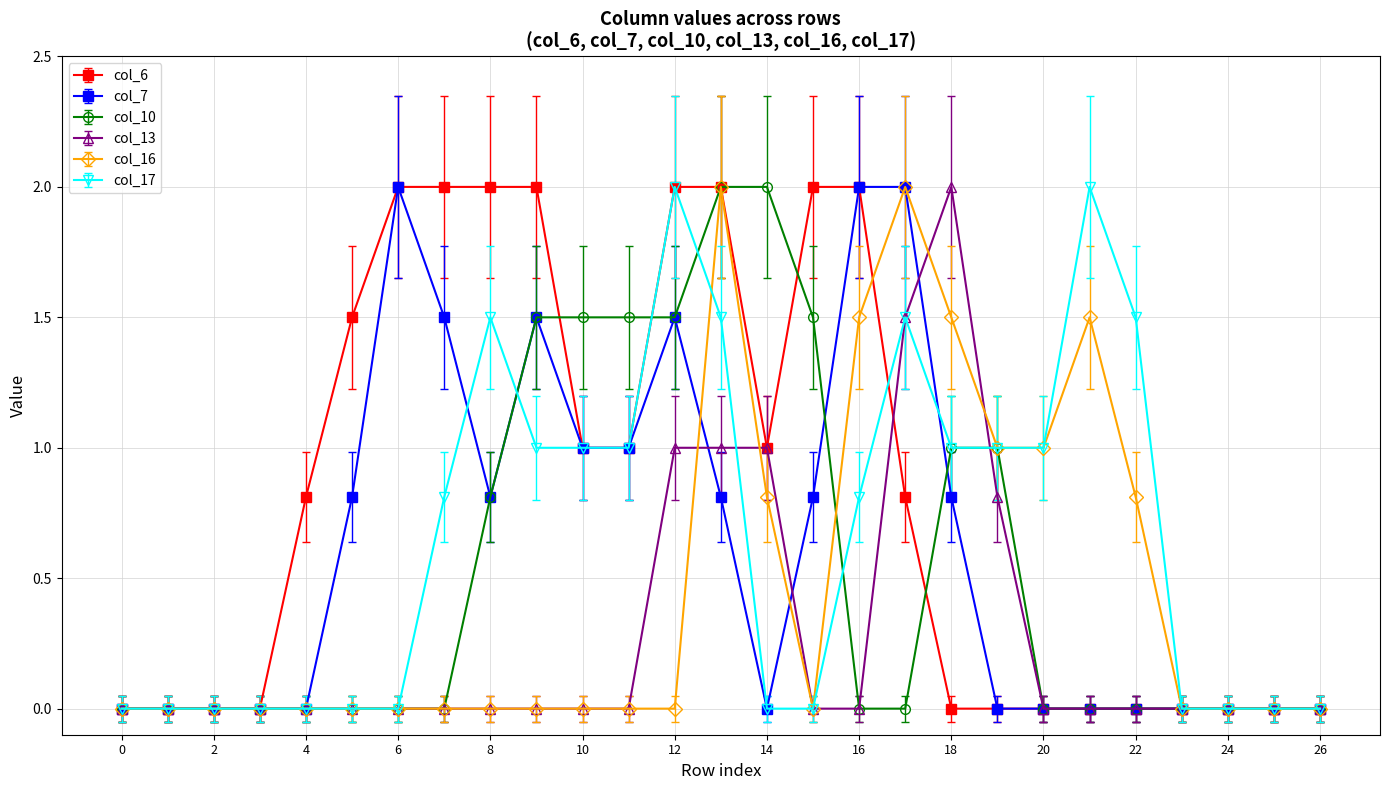

How many series are shown in this chart?

6